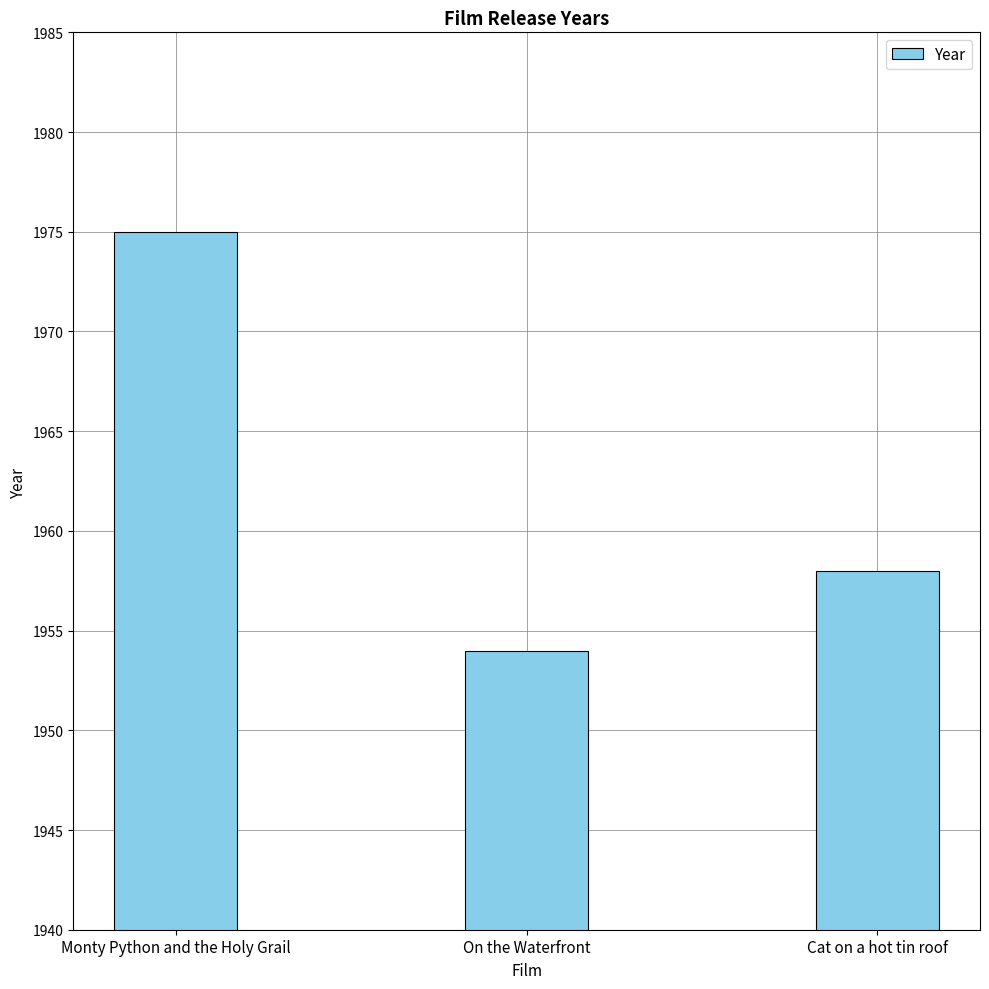

List the labels in order of value, smallest first.

On the Waterfront, Cat on a hot tin roof, Monty Python and the Holy Grail